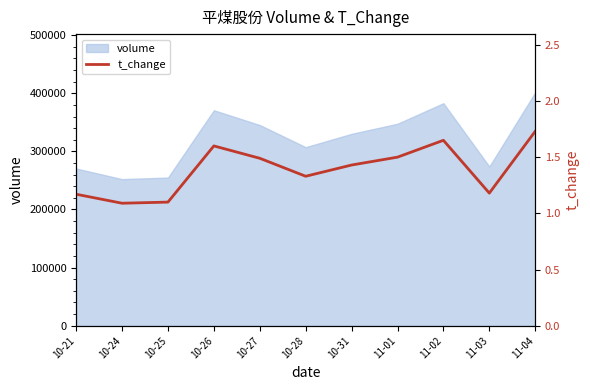

Rank the categories by value from highest to lowest.

11-04, 11-02, 10-26, 11-01, 10-27, 10-31, 10-28, 11-03, 10-21, 10-25, 10-24